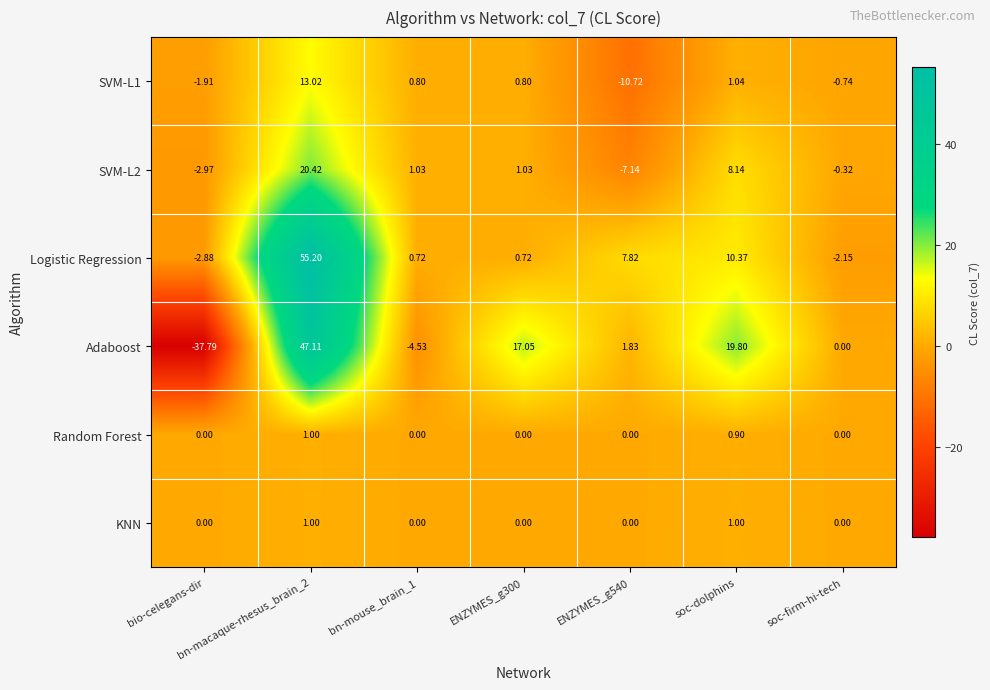

Which series has the largest total across all categories?

Logistic Regression